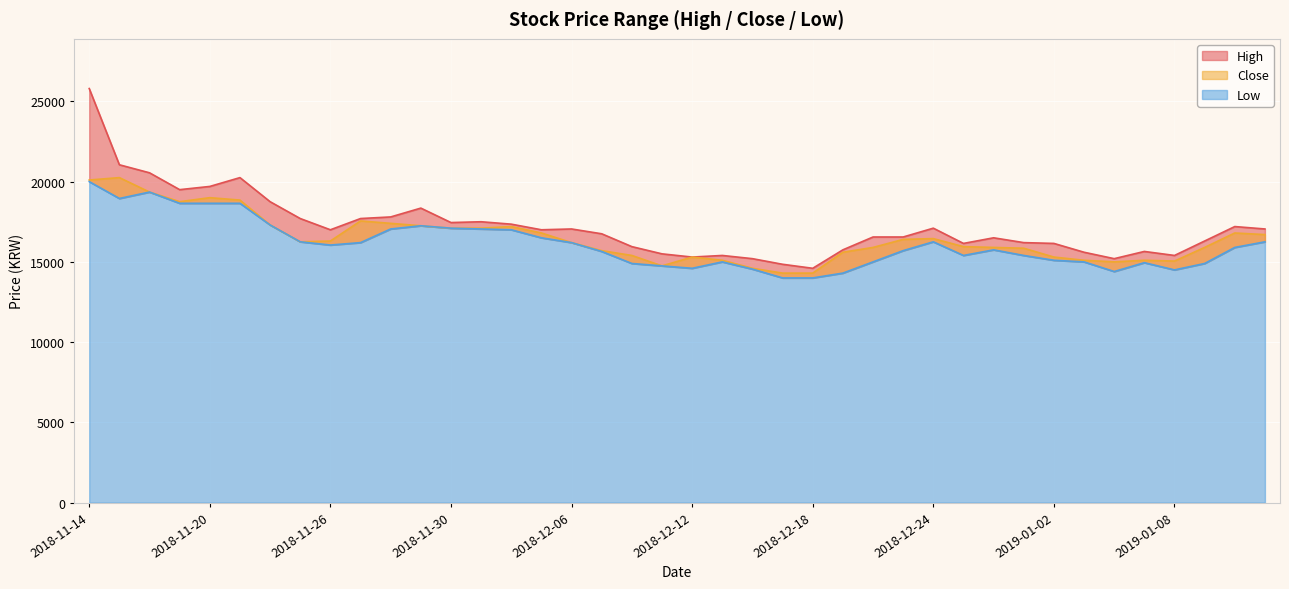

The value of Low at 2018-11-30 is 17100. True or false?

True